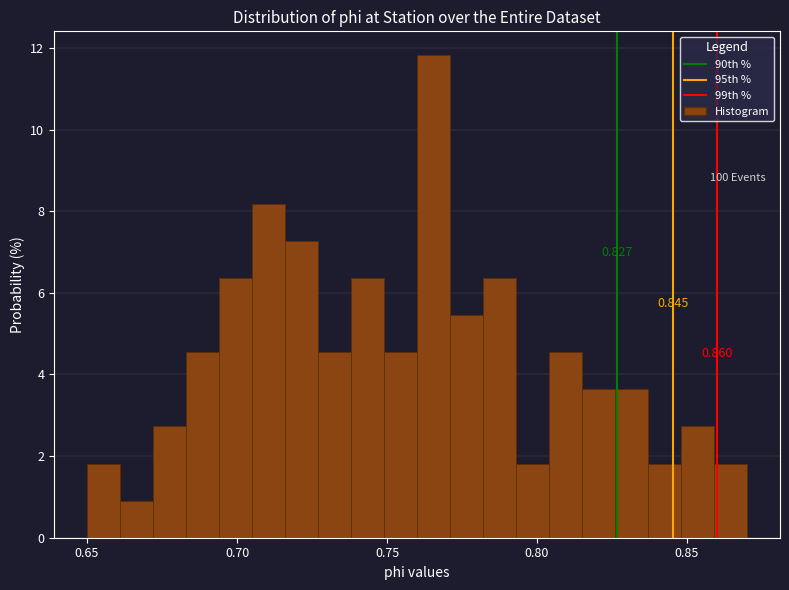

Around what value on the x-axis is the tallest bar? Give the approximate position of its centre, as read against the axis.

0.765